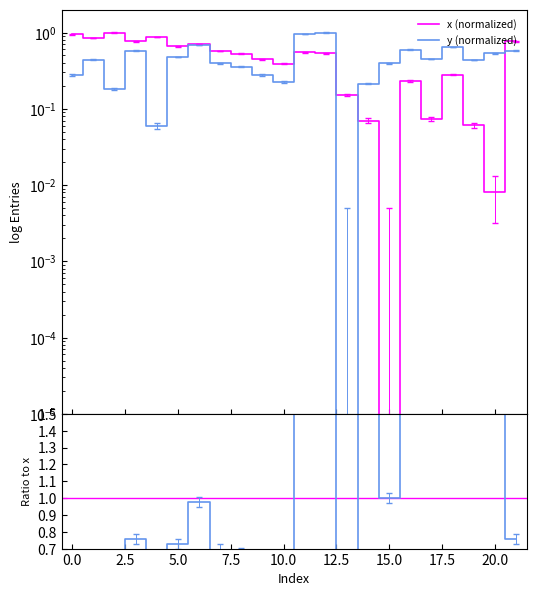

Reading left to right, transcribe all the data shown in this chart.

x: 0.9	0.9	1.0	0.8	0.9	0.7	0.7	0.6	0.5	0.5	0.4	0.6	0.5	0.2	0.1	0.0	0.2	0.1	0.3	0.1	0.0	0.8
y: 0.3	0.4	0.2	0.6	0.1	0.5	0.7	0.4	0.4	0.3	0.2	1.0	1.0	0.0	0.2	0.4	0.6	0.4	0.6	0.4	0.5	0.6